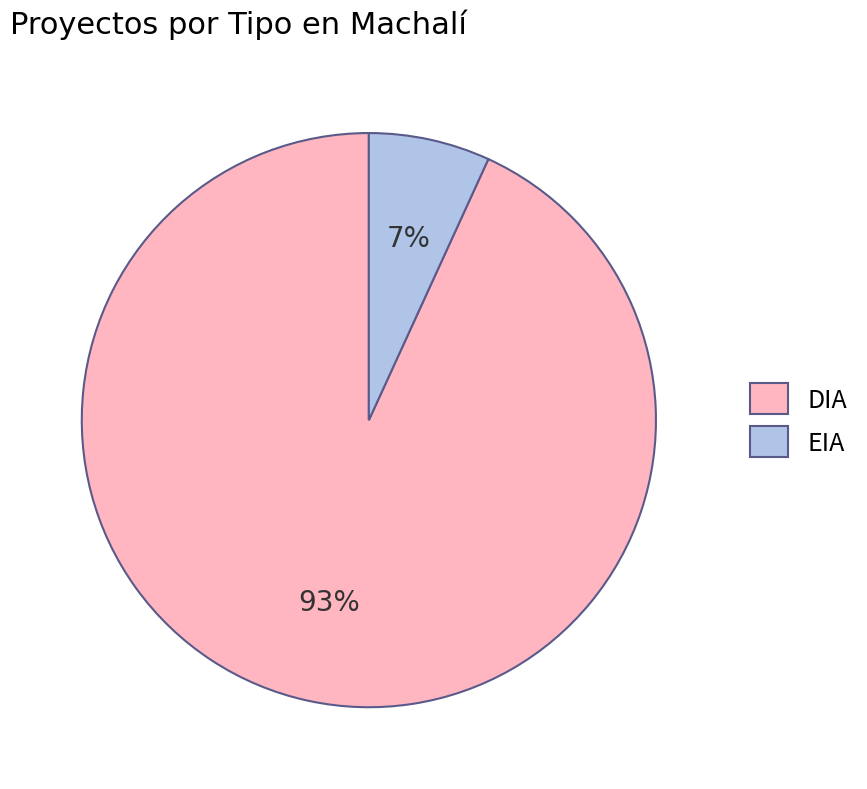

The DIA slice represents 93% of the pie. True or false?

True